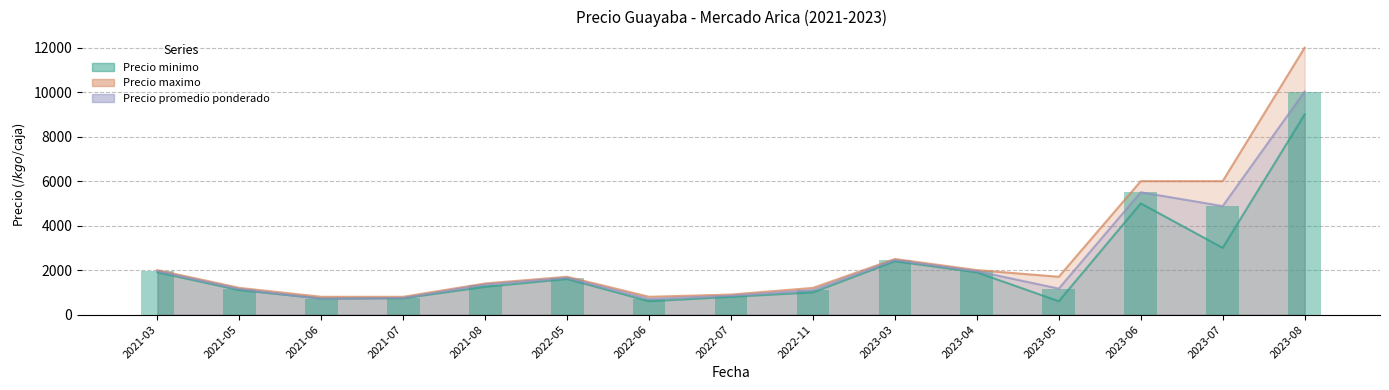

What is the average value of the Precio promedio ponderado series?

2412